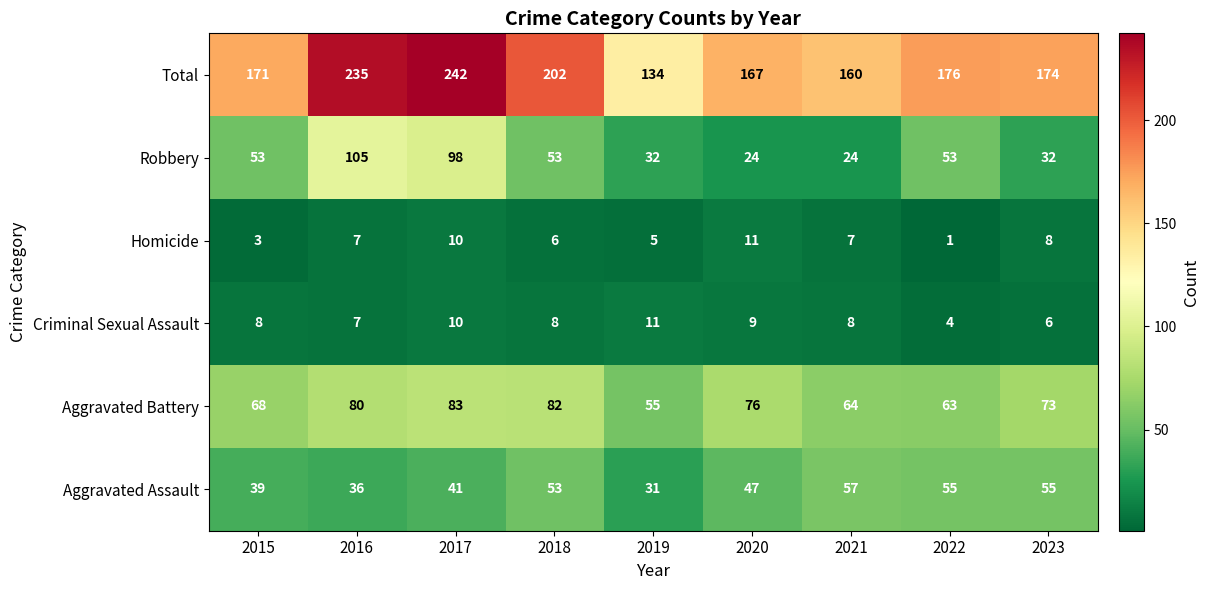

What is the lowest value of the Robbery series?

24